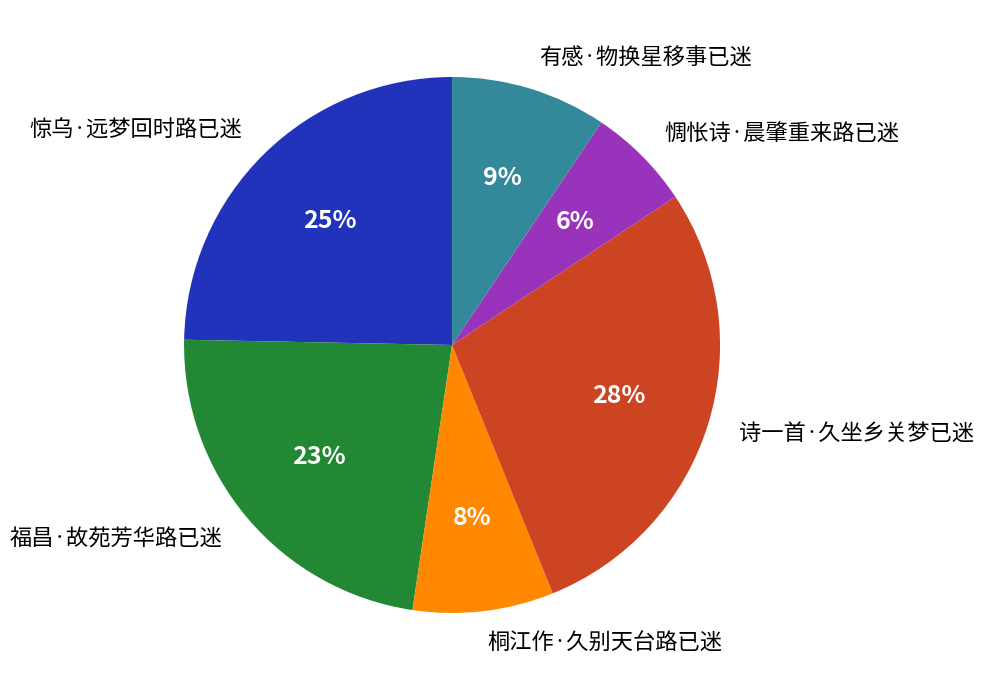

Is there a majority slice in this chart?

No